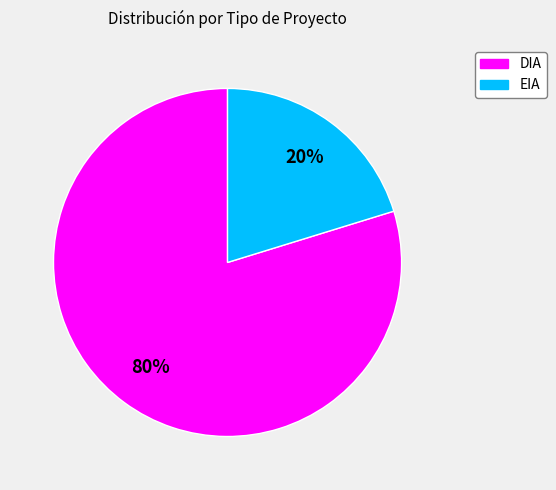

The EIA slice represents 20% of the pie. True or false?

True